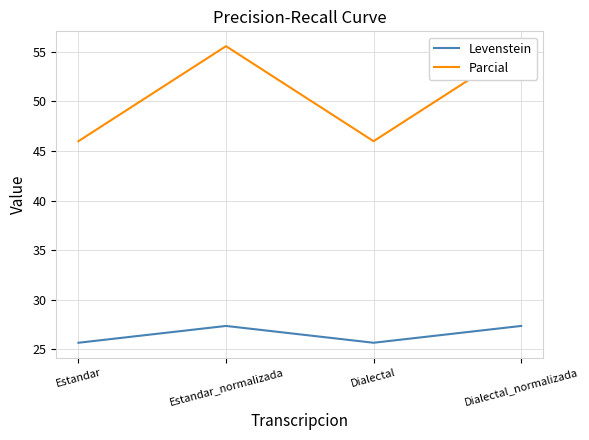

What position from the right is Estandar?

4